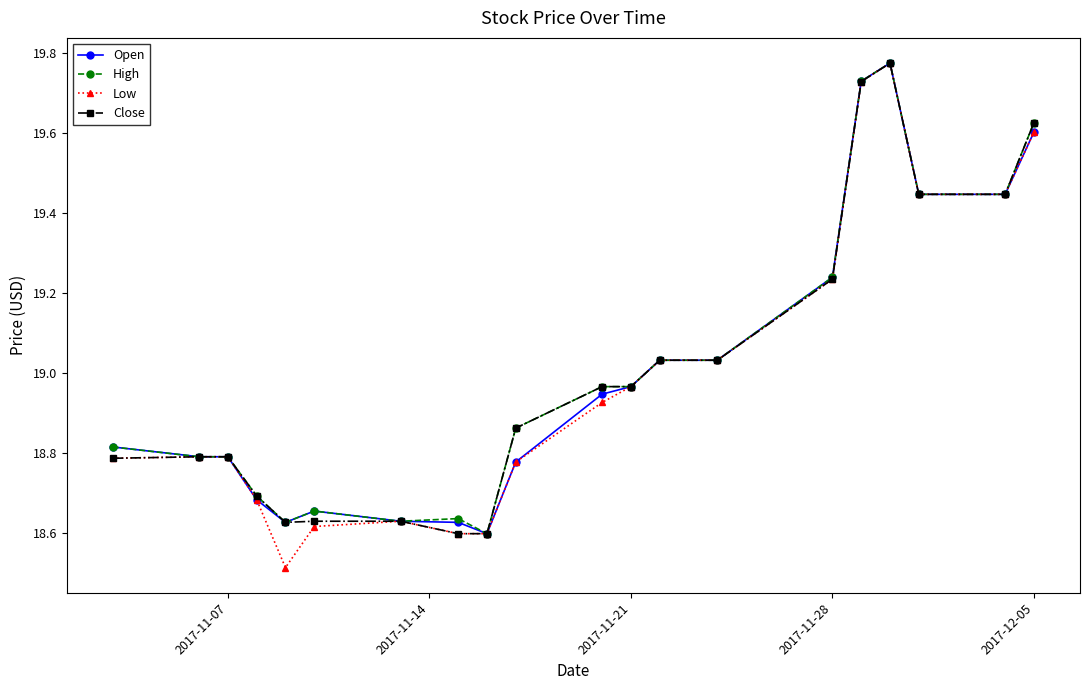

Which series has the largest range (max minus min)?

Low